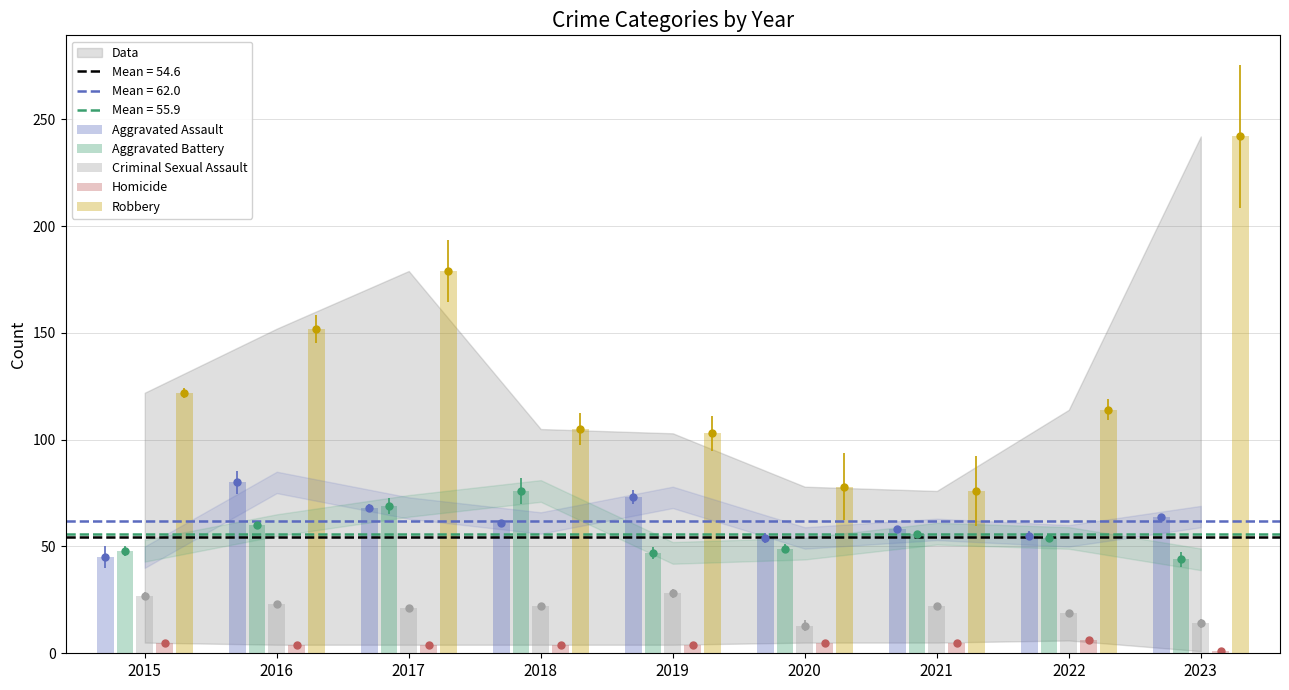

Is it true that Homicide equals 4 at 2016?

True